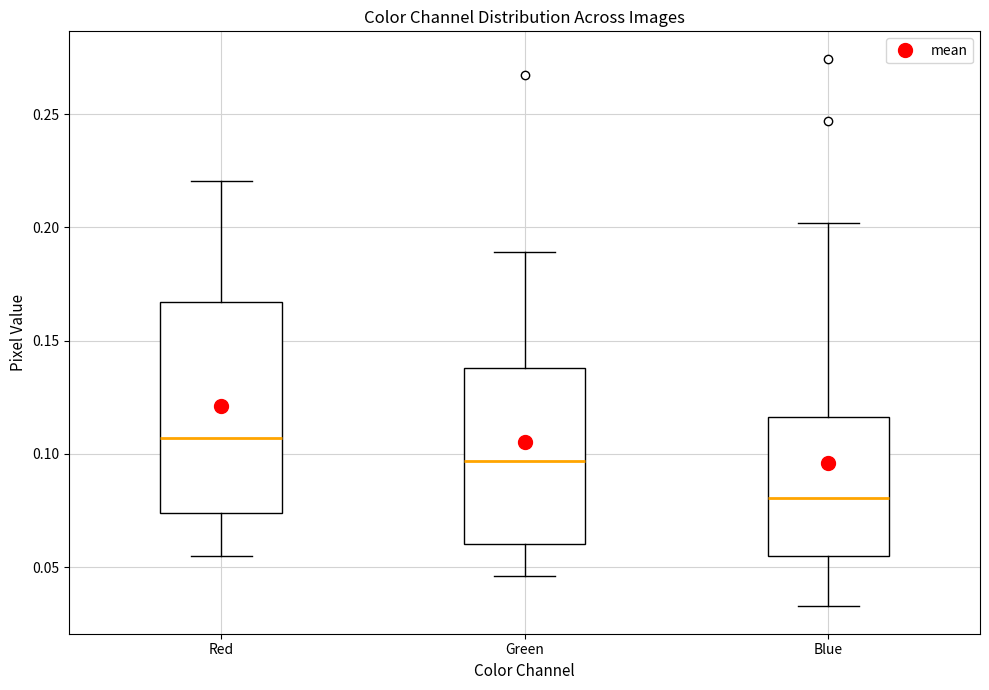

Reading left to right, read every box against the y-axis: the position of its median line, the range the box covers, and the ends of its whiskers. The values are not printed on the chart, so give them approximately, as read against the axis.

Red: median 0.105, box 0.075 to 0.165, whiskers 0.055 to 0.220
Green: median 0.095, box 0.060 to 0.140, whiskers 0.045 to 0.190
Blue: median 0.080, box 0.055 to 0.115, whiskers 0.035 to 0.200